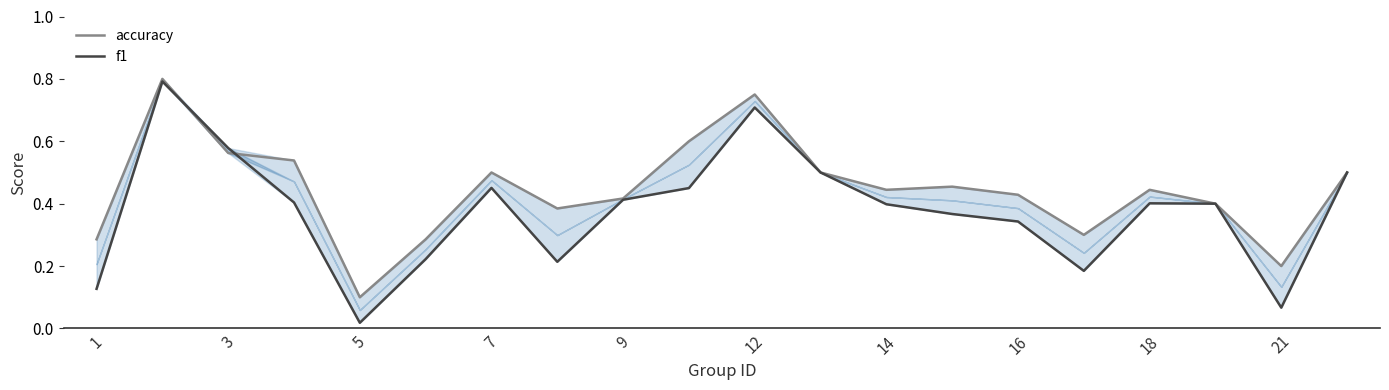

True or false: f1 has more than 0 points higher than both neighbors.

True